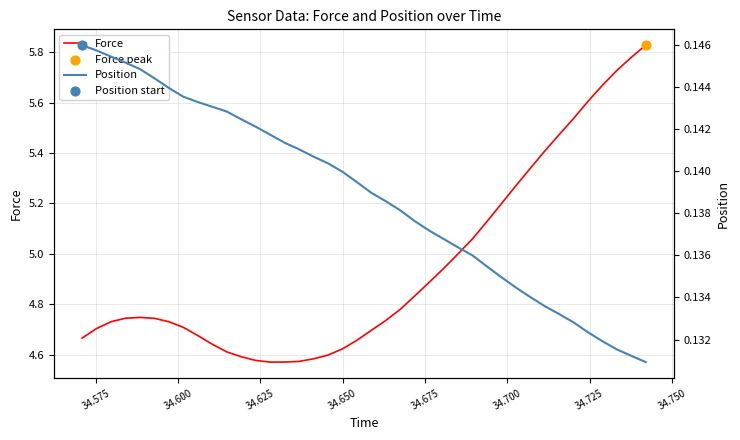

Which series contains the lowest Y value?

Position